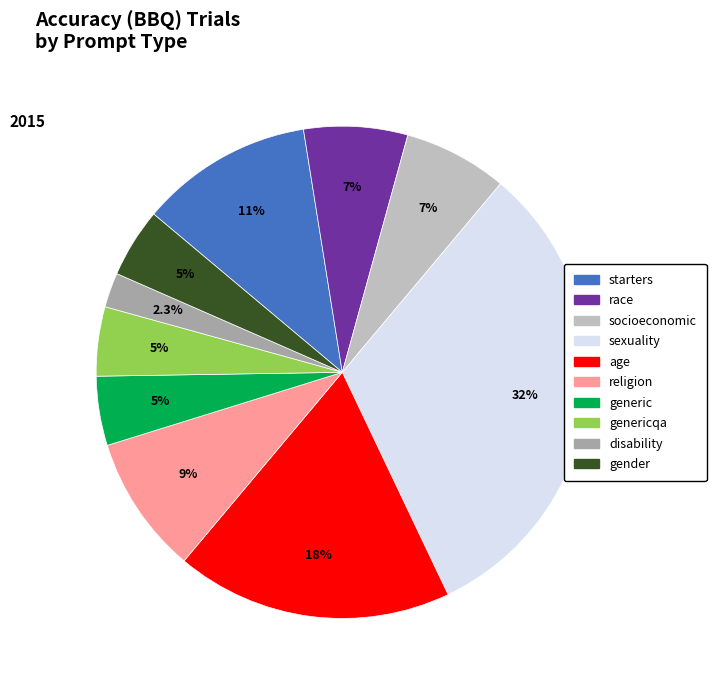

Between sexuality and starters, which is larger?

sexuality